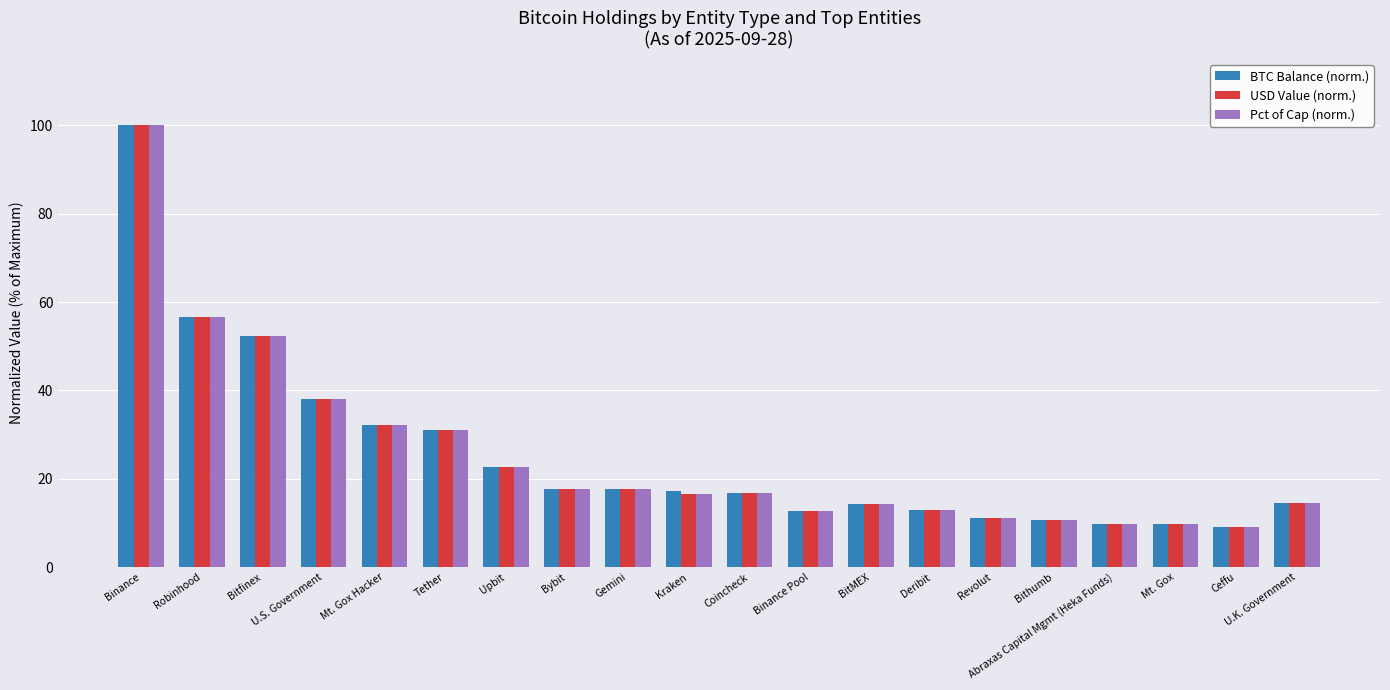

What value does the BTC Balance (norm.) series have at BitMEX?

14.2